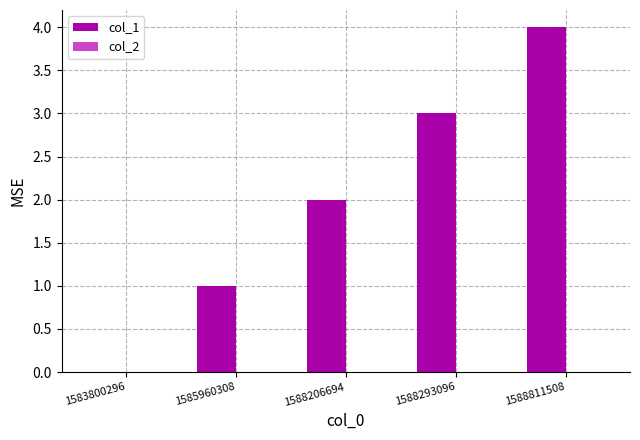

The value at 1583800296 is 2. True or false?

False